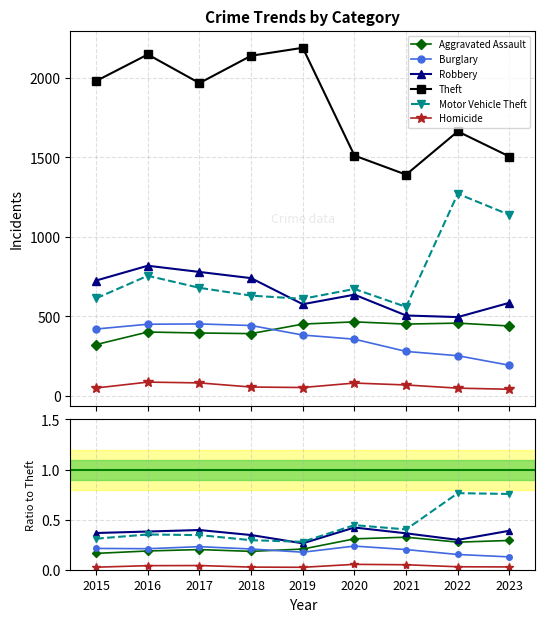

What is the sum of the Aggravated Assault values at 2020 and 2022?

0.6